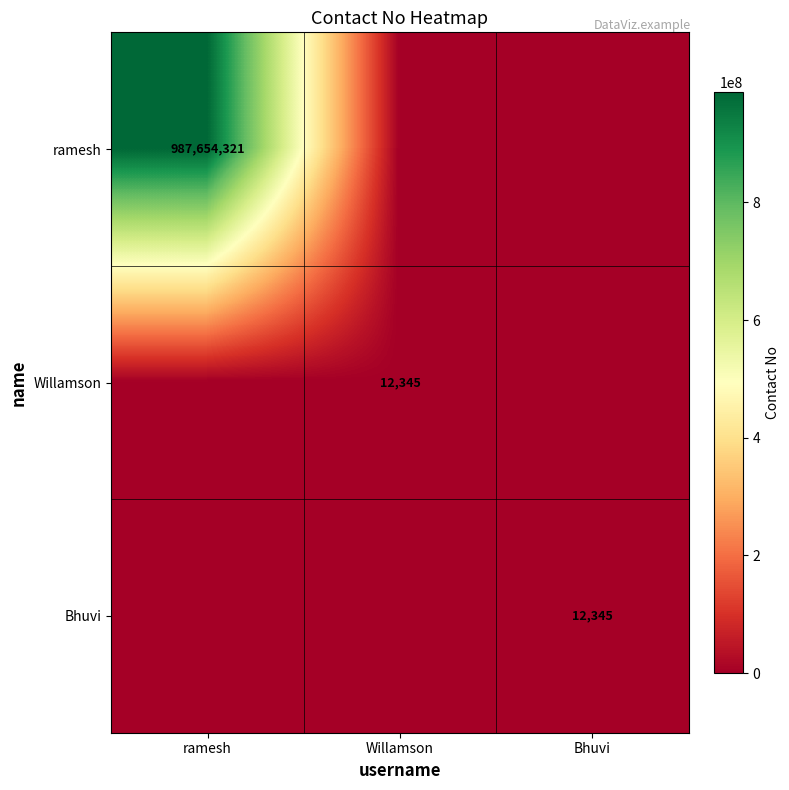

True or false: Bhuvi has a value of 7842 at Bhuvi.

False